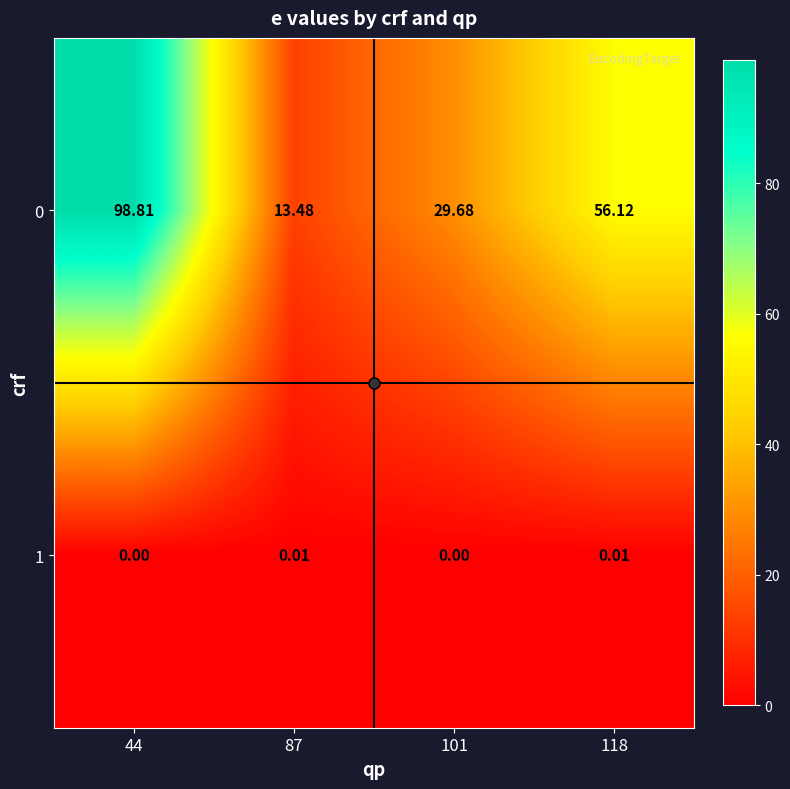

Is the value of 1 at 101 greater than the value of 0 at 101?

No